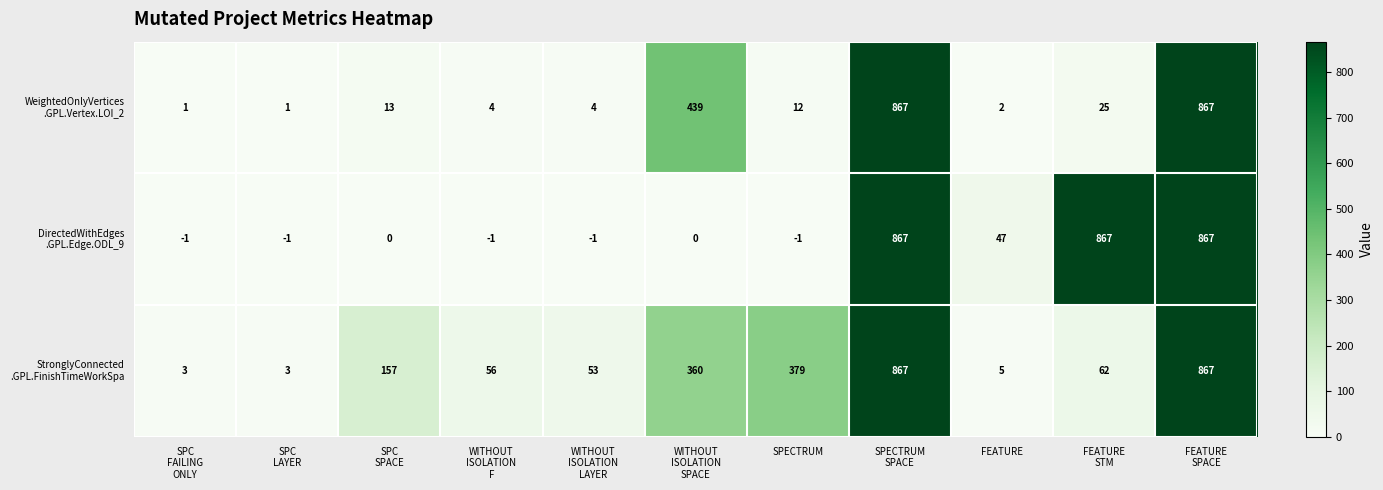

What is the maximum value shown in the chart?

867